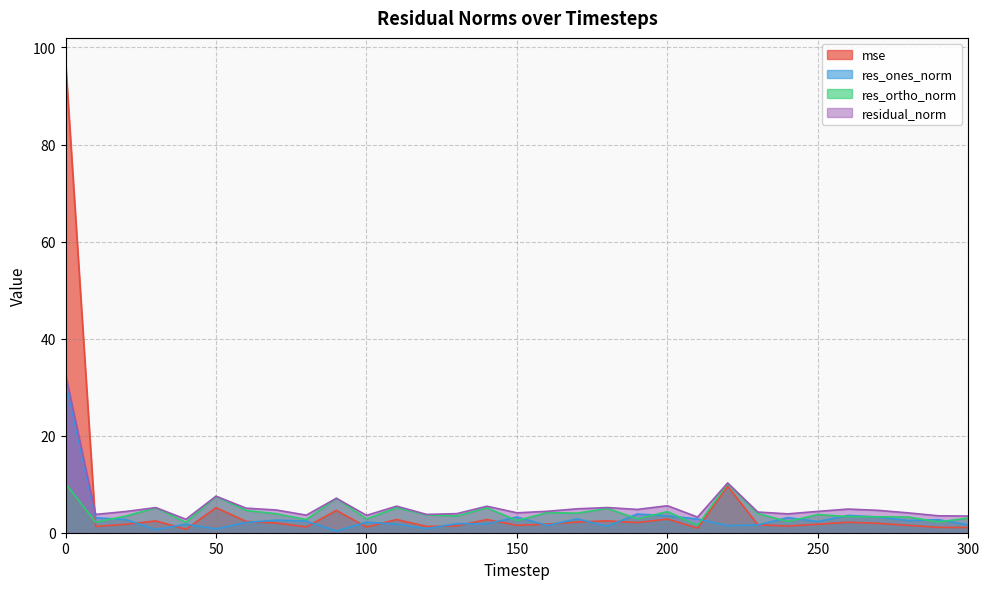

What is the sum of all residual_norm values?

174.5